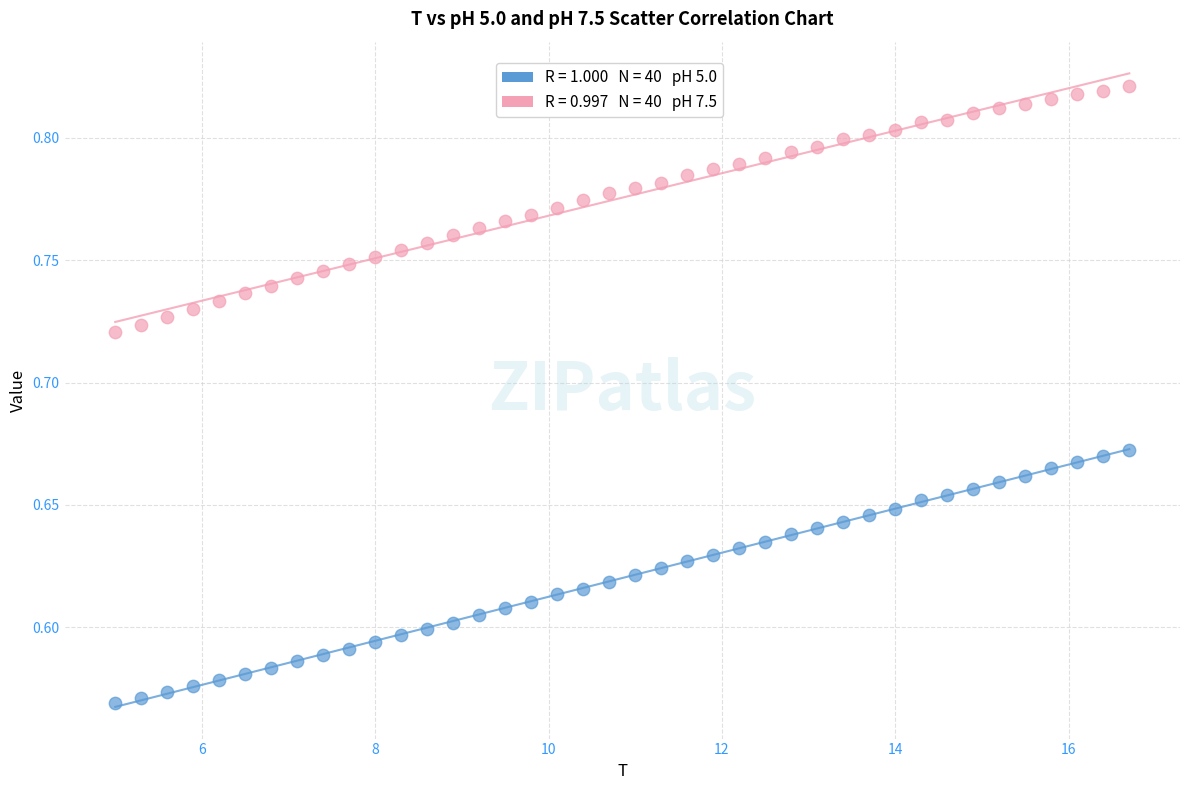

Across all data points, what is the range of X values (max minus min)?

11.7